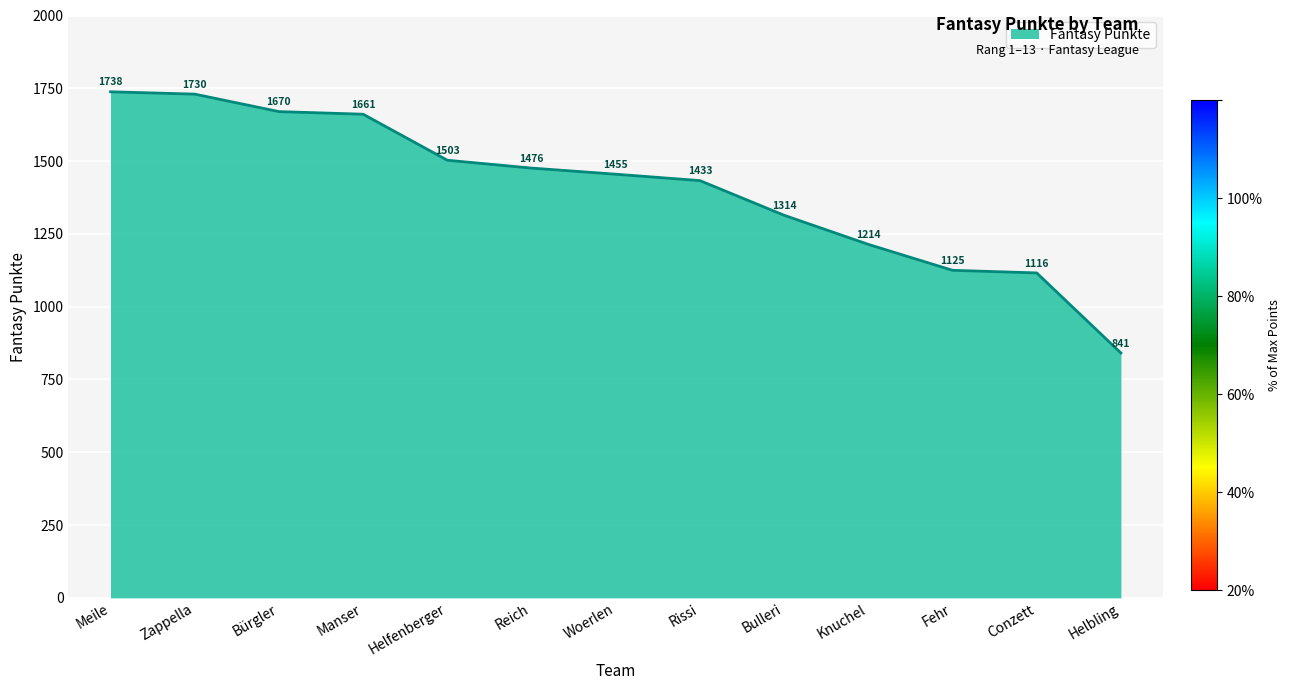

Which category has the highest value across all series?

Meile